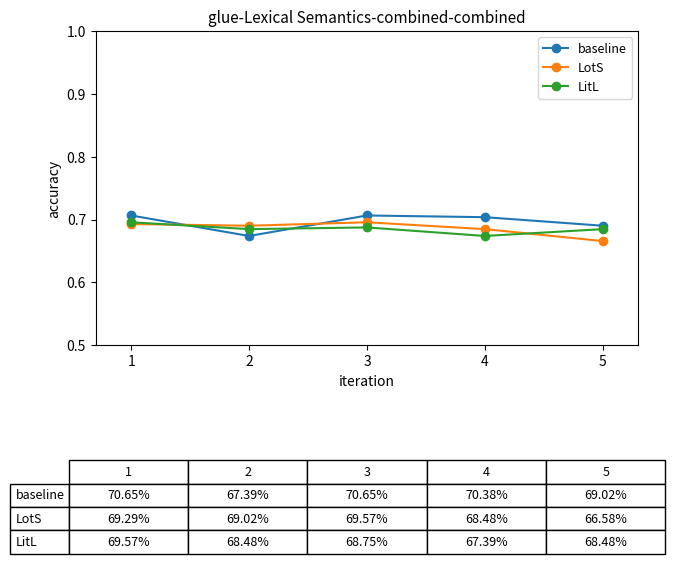

How many lines are shown in the chart?

3